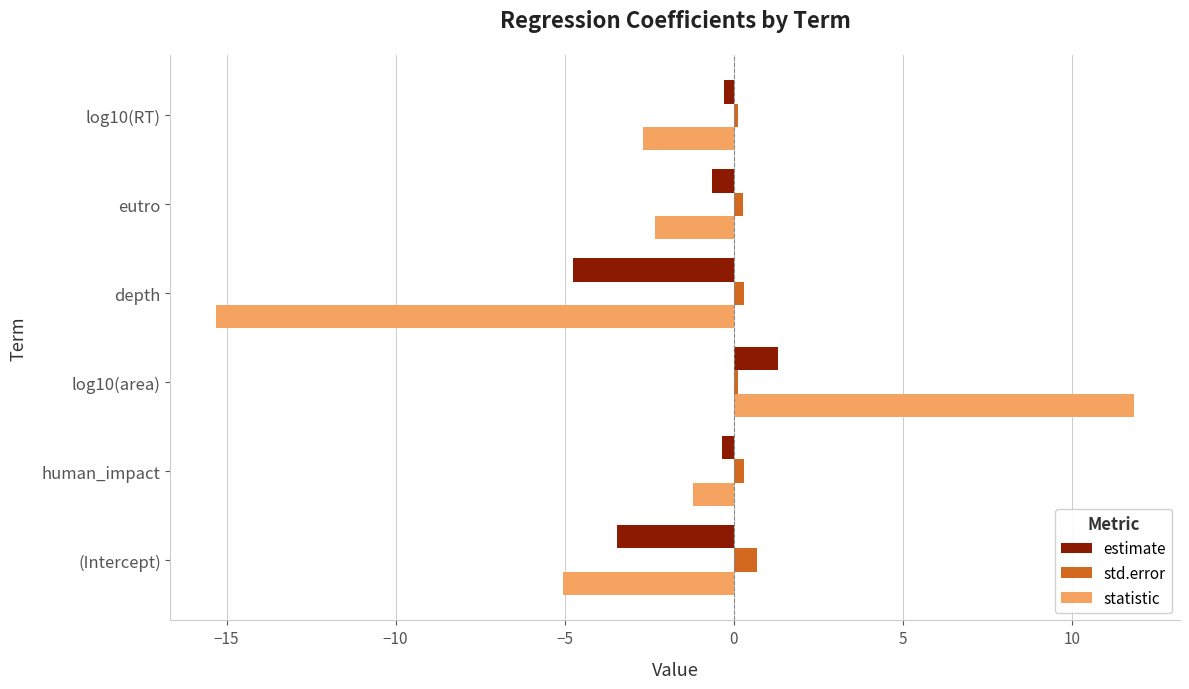

What are all the series names shown in the legend?

estimate, std.error, statistic